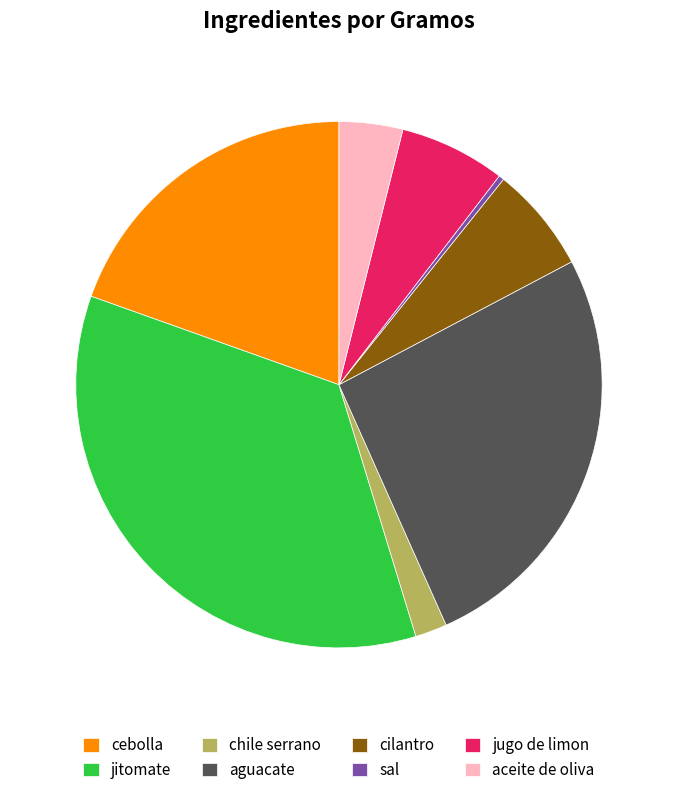

Combined, do aguacate and cebolla account for over 50%?

No